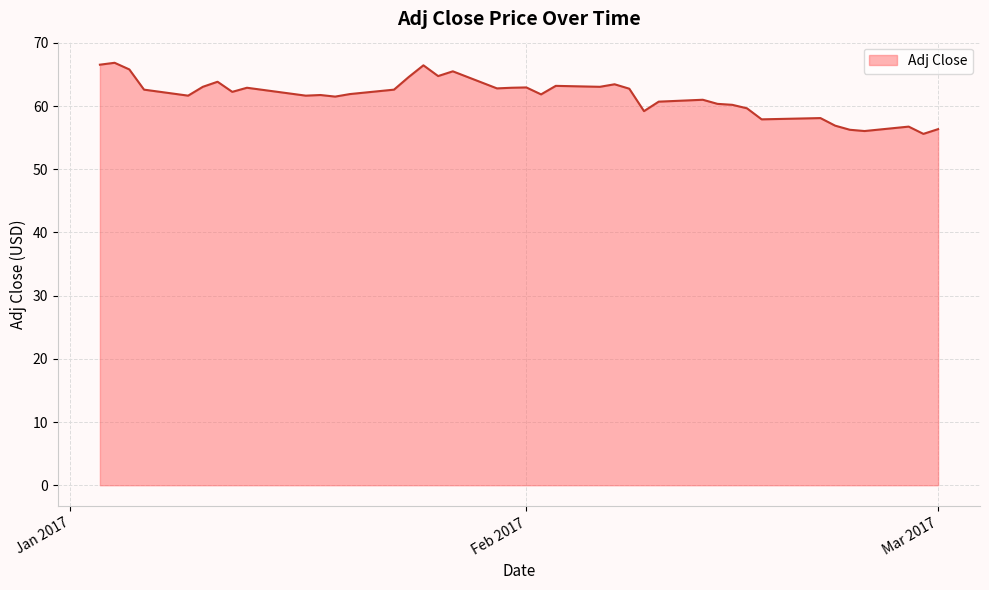

What is the minimum value shown in the chart?

55.6